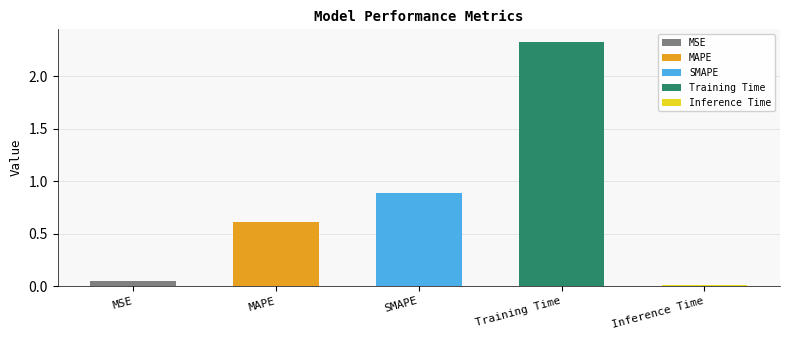

Reading left to right, what are all the values shown in this chart?

0.1	0.6	0.9	2.3	0.0